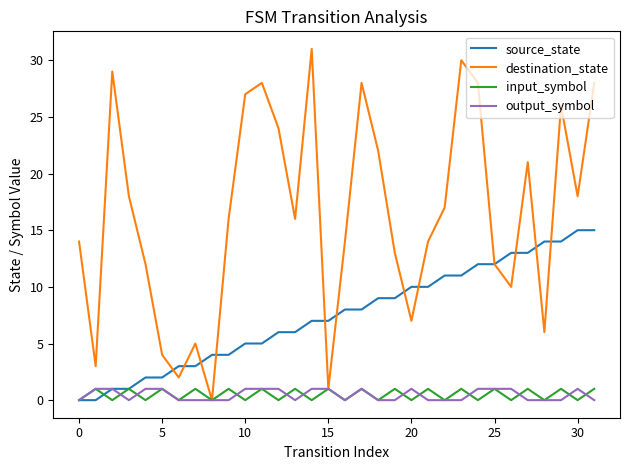

What is the maximum value for source_state?

15